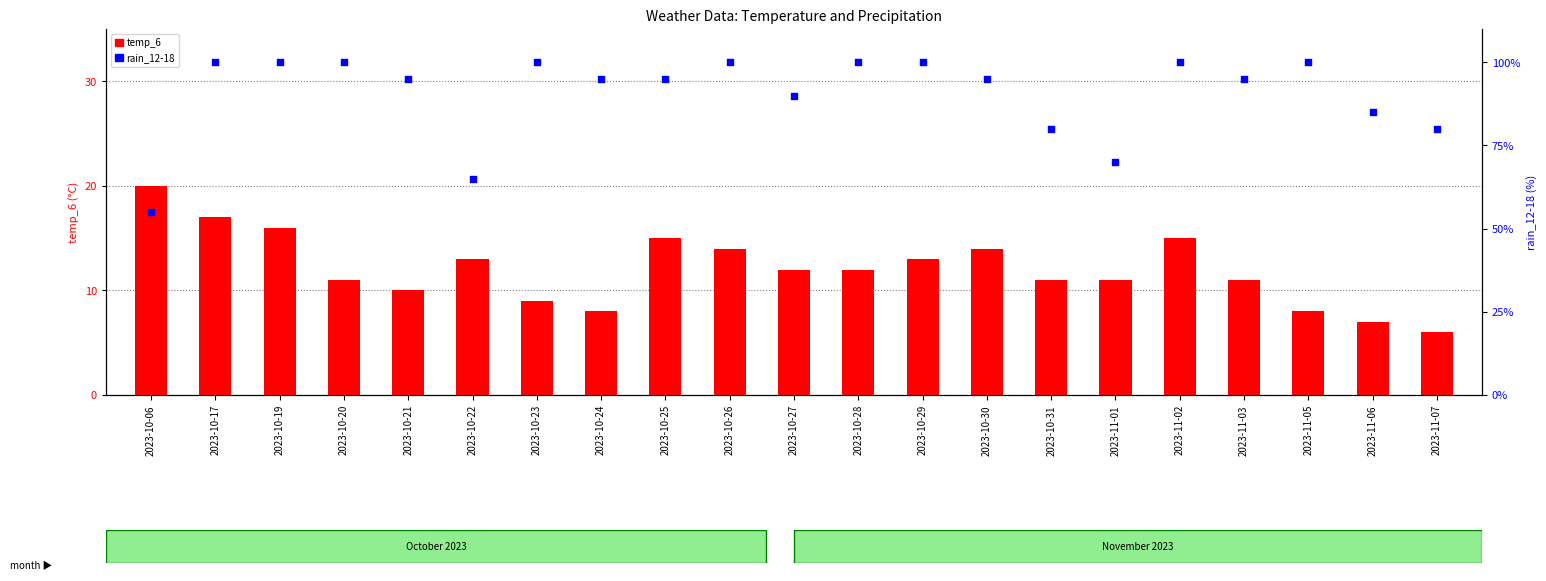

Which series contains the lowest Y value?

temp_6